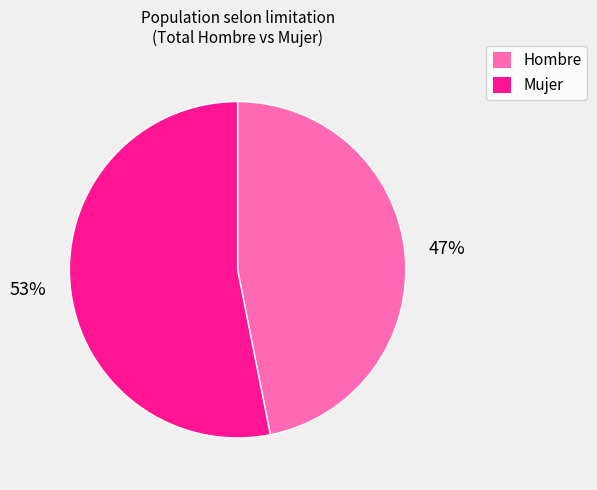

Which category has the smallest portion of the pie?

Hombre